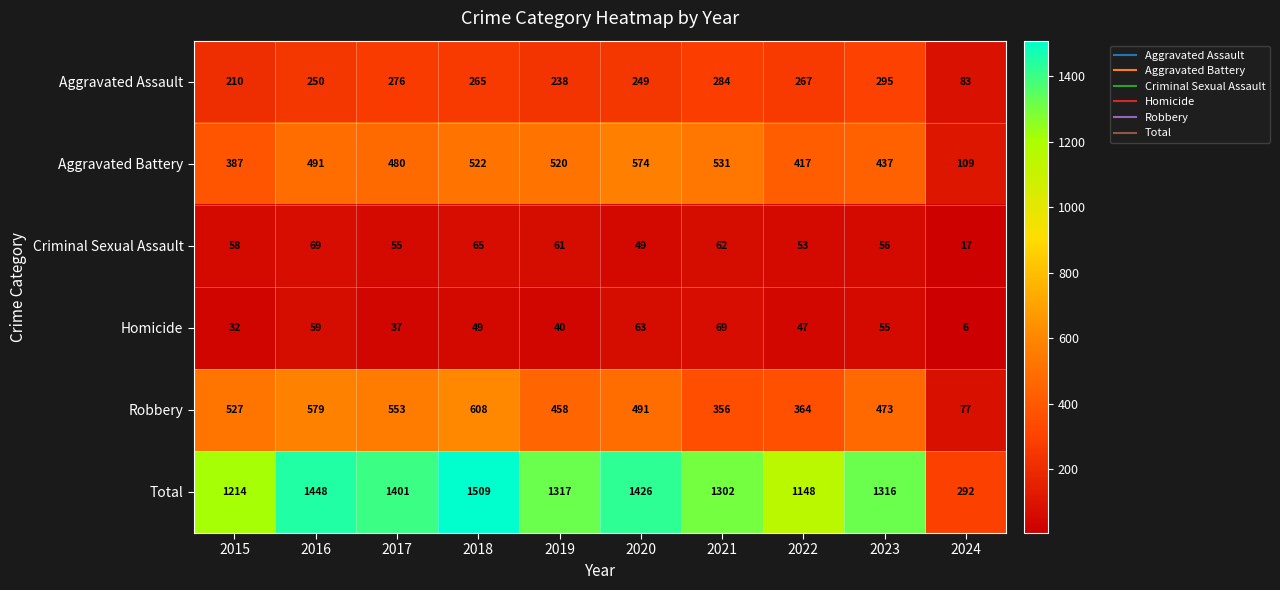

What is the average value of the Aggravated Battery series?

447